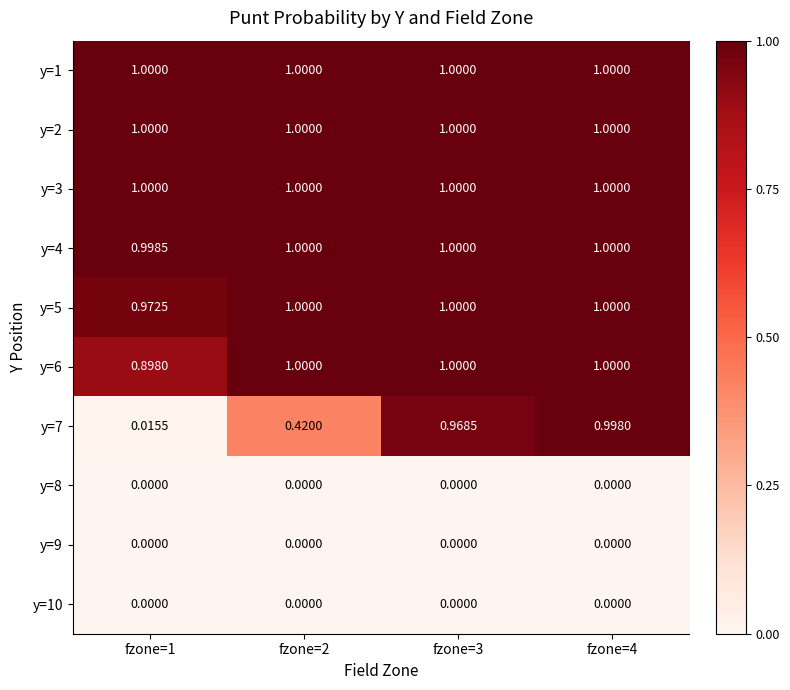

Is the value of y=5 at fzone=4 greater than the value of y=8 at fzone=4?

Yes